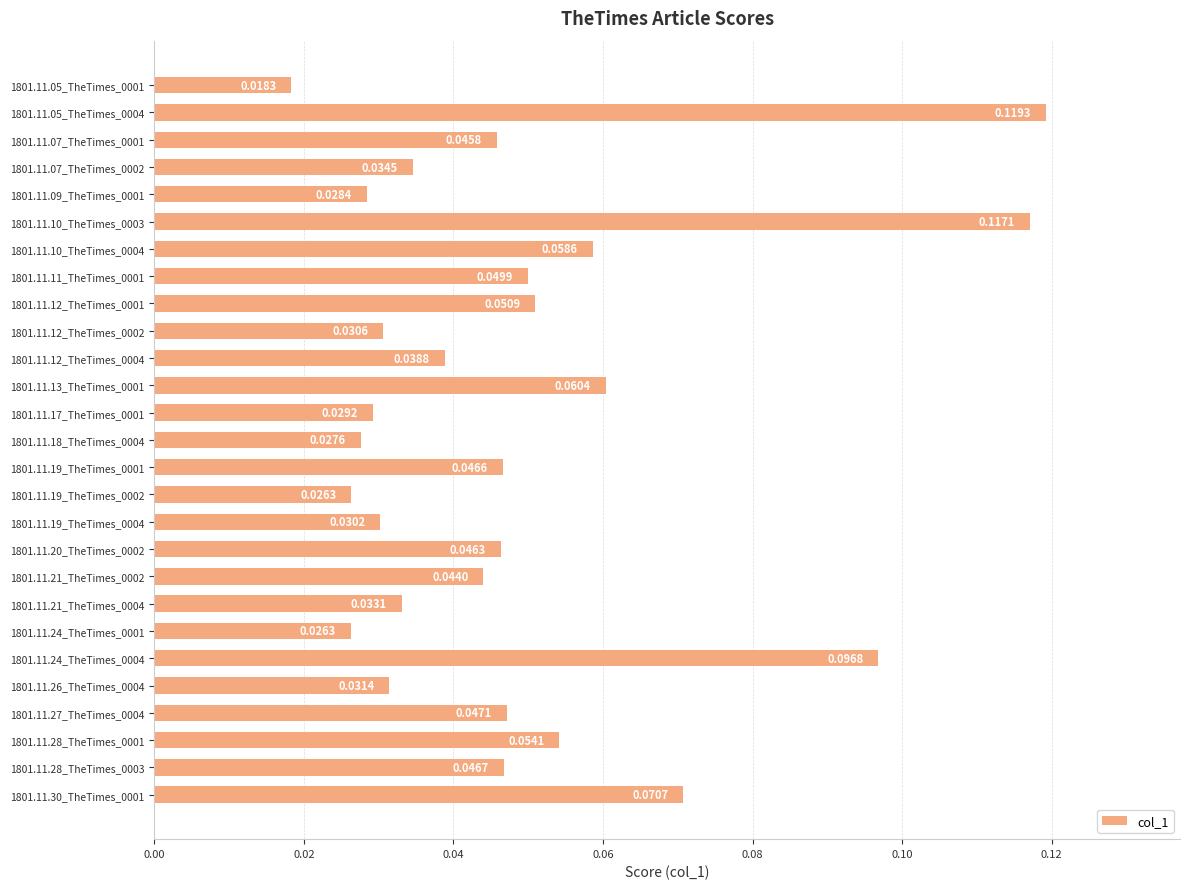

What is the sum of all values?

1.3